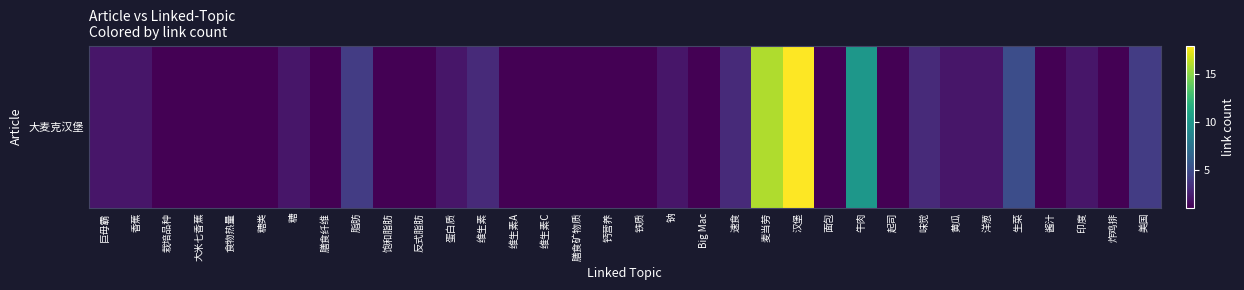

The value at 反式脂肪 is 1. True or false?

False